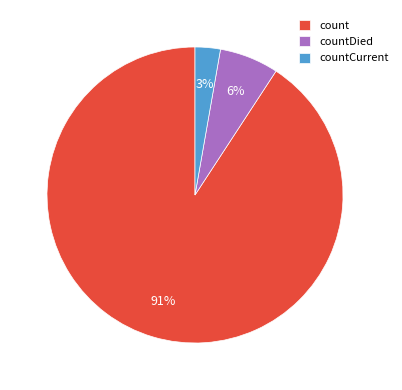

Does count account for over 50% of the chart?

Yes